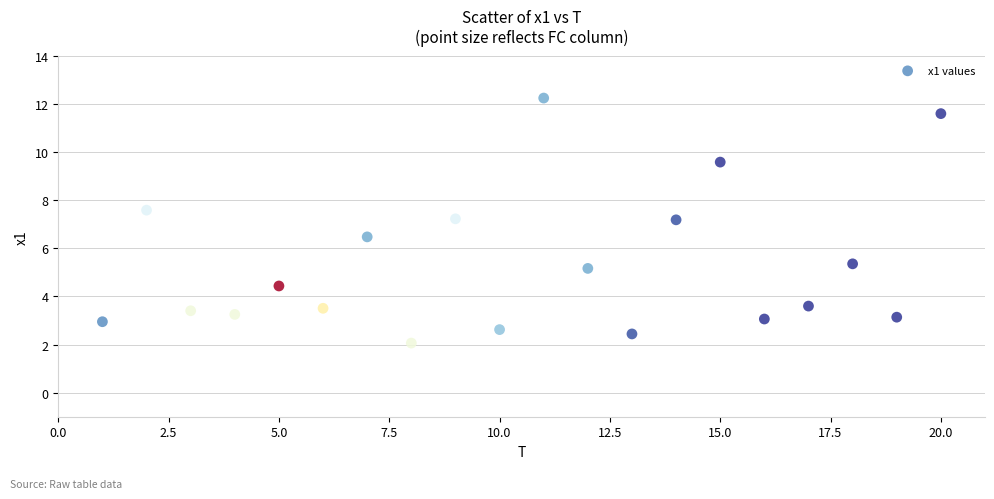

What is the range of X values (max minus min)?

19.0